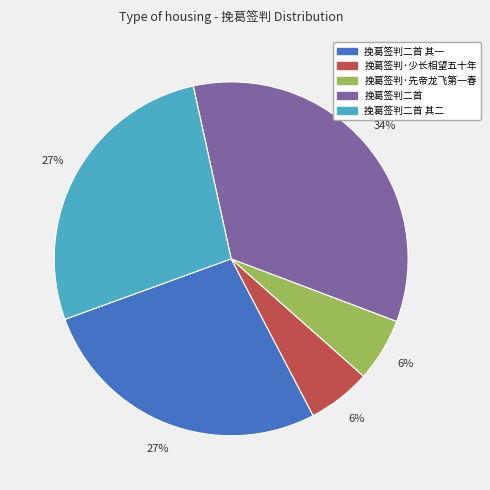

To the nearest percent, what is the average slice percentage?

20%